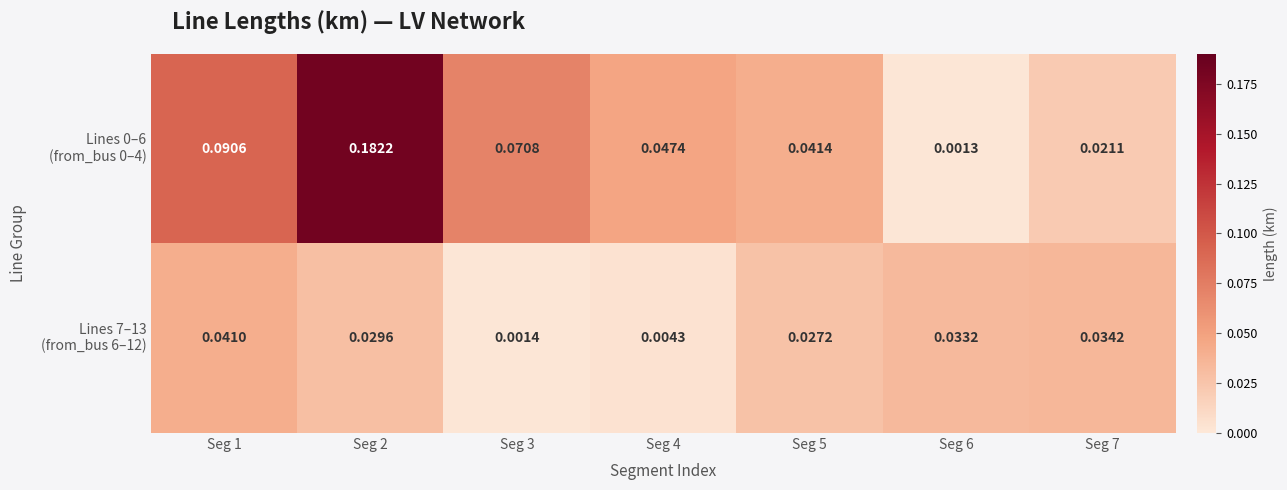

What is the maximum value shown in the chart?

0.2